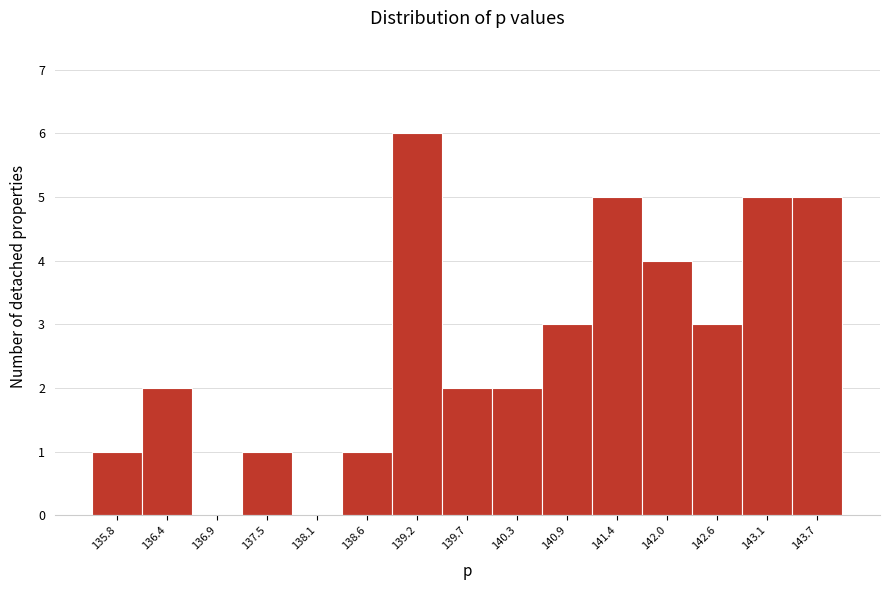

Reading left to right, list all the values displayed in this chart.

135.8=1	136.4=2	136.9=0	137.5=1	138.1=0	138.6=1	139.2=6	139.7=2	140.3=2	140.9=3	141.4=5	142.0=4	142.6=3	143.1=5	143.7=5